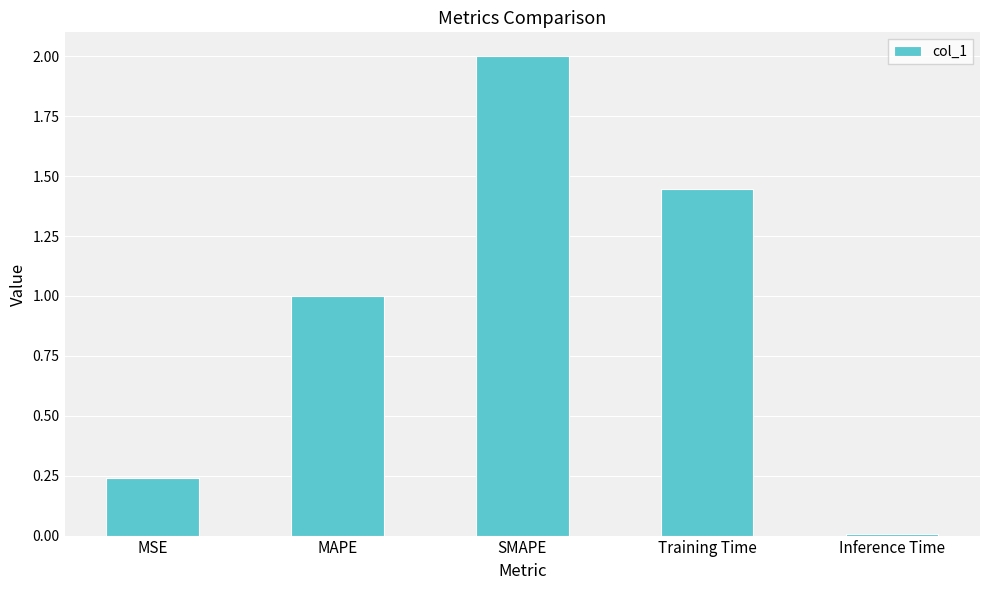

What is the value of the 2nd bar from the left?

1.0